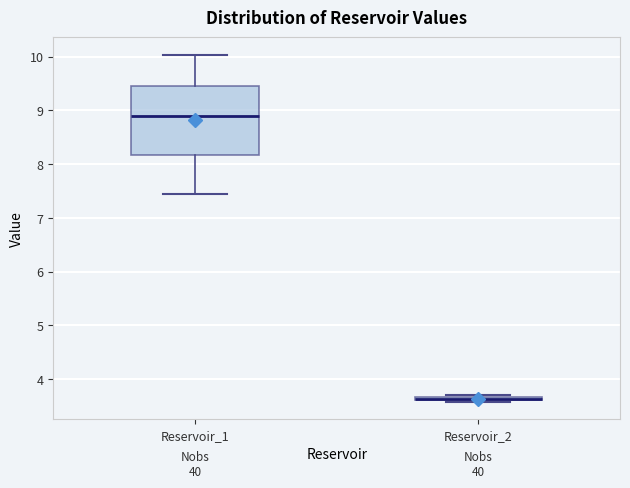

Comparing the boxes themselves (not the whiskers), which one is the tallest?

Reservoir_1